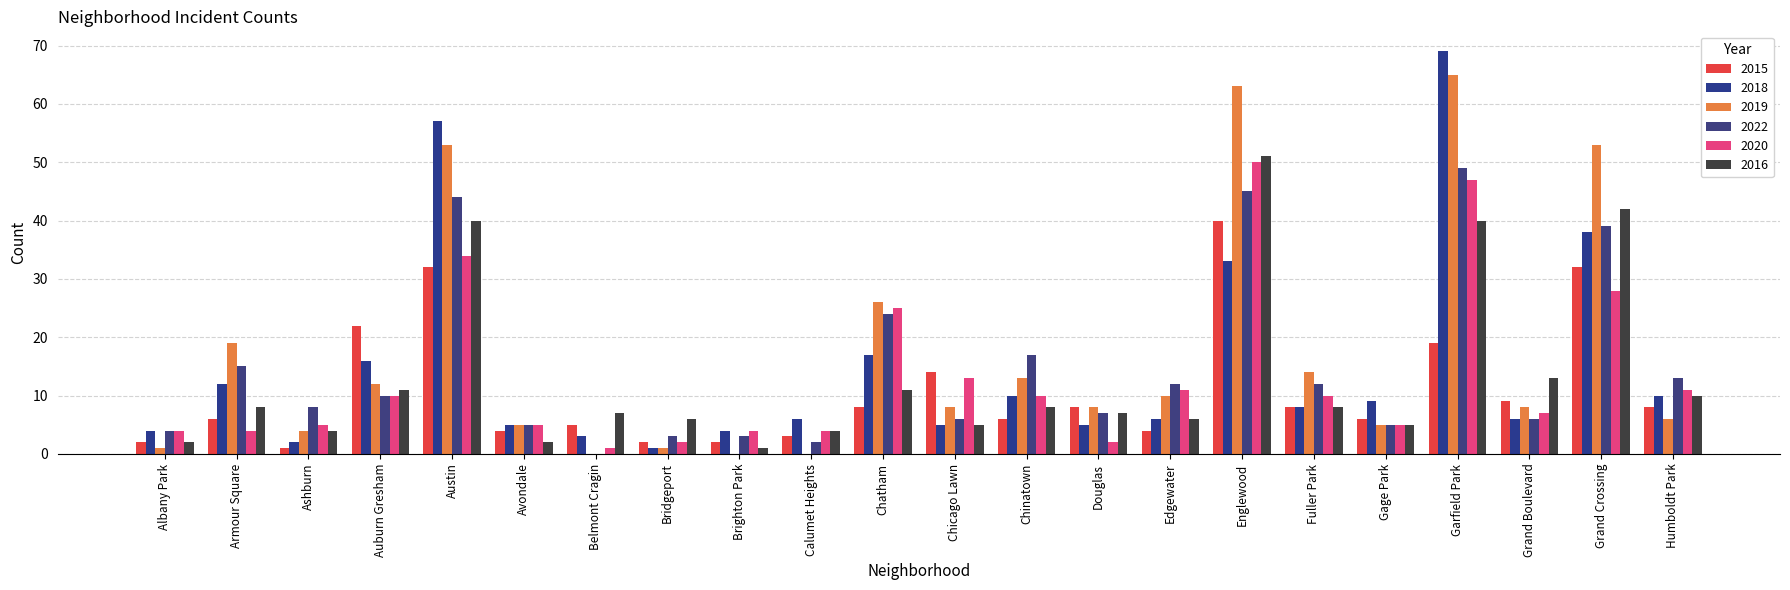

What is the difference between the 2022 values at Chatham and Austin?

20